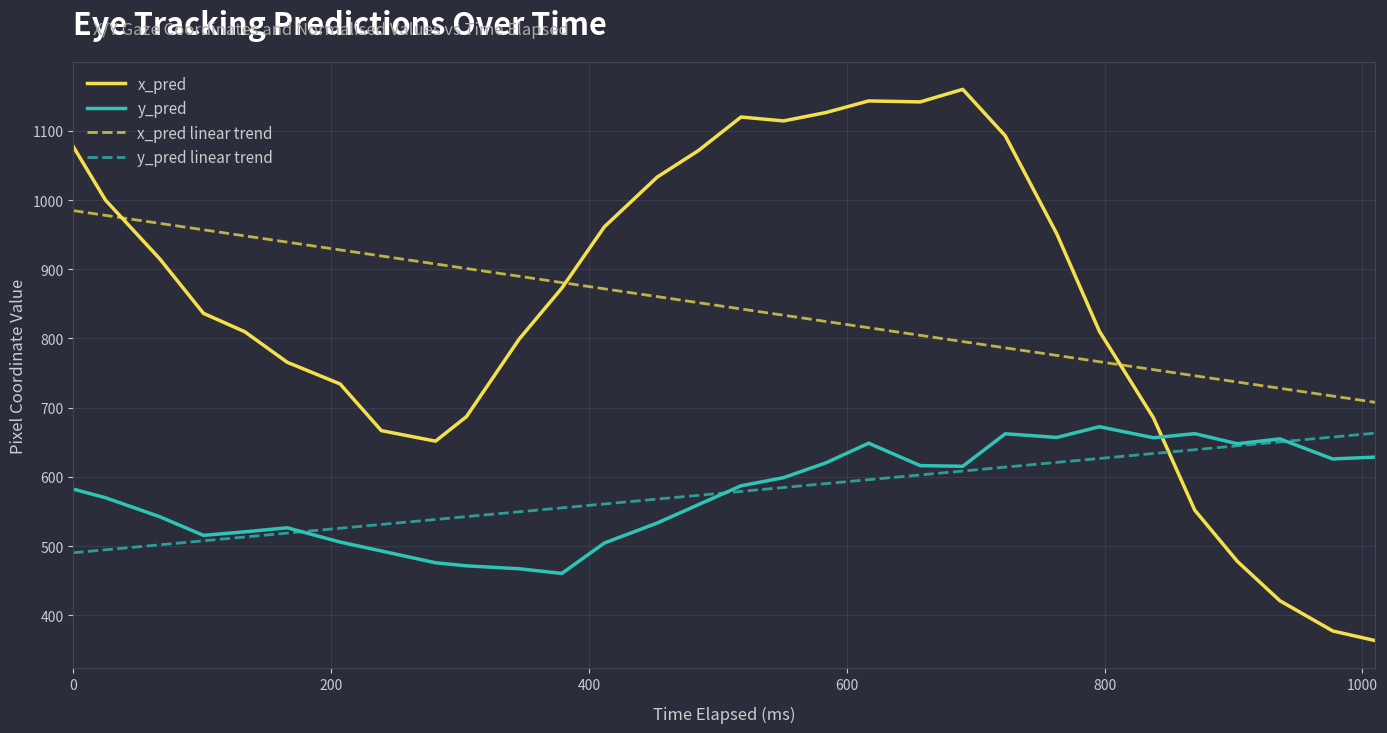

True or false: y_pred and x_pred linear trend intersect in this chart.

False